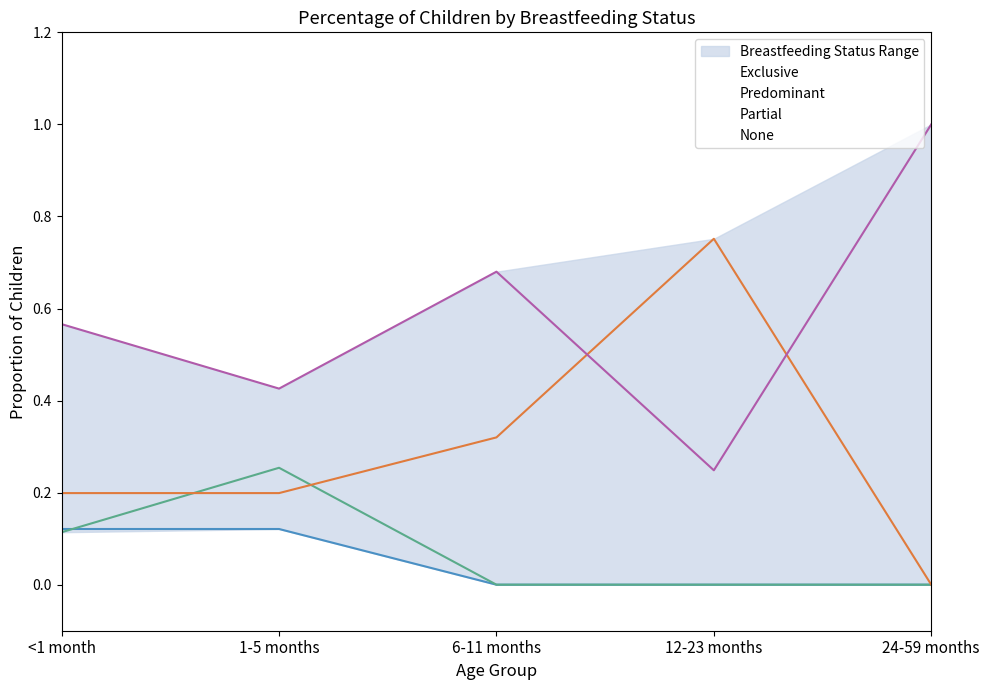

True or false: Exclusive and None cross at least once.

False